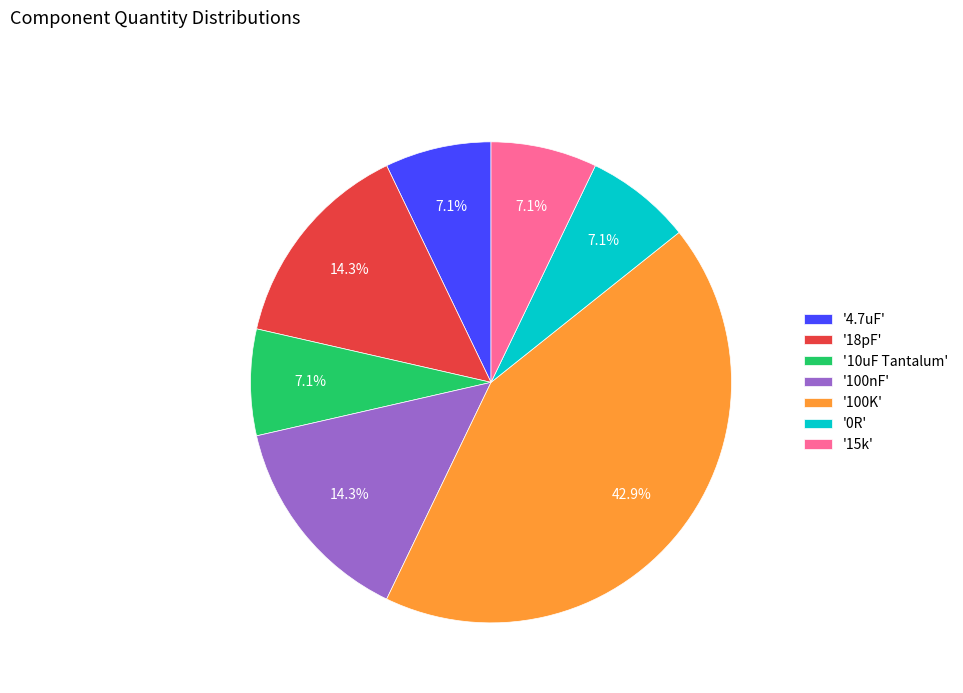

Count the number of slices in the pie.

7